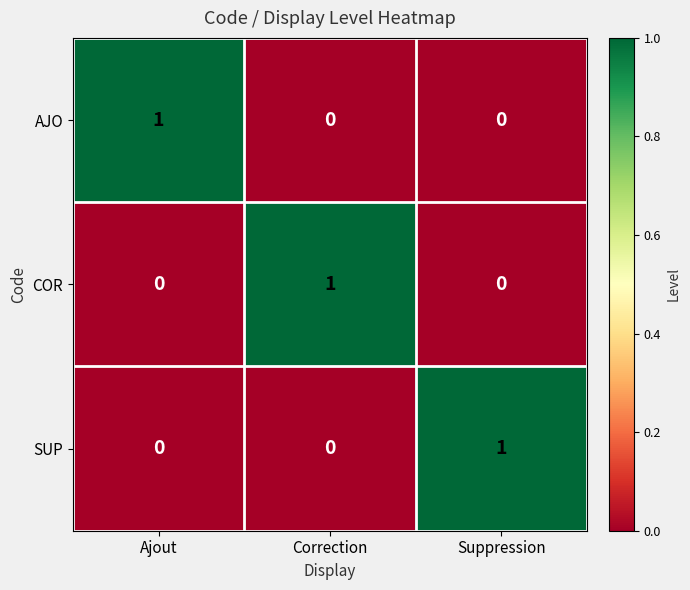

What is the total value across all series at Ajout?

1